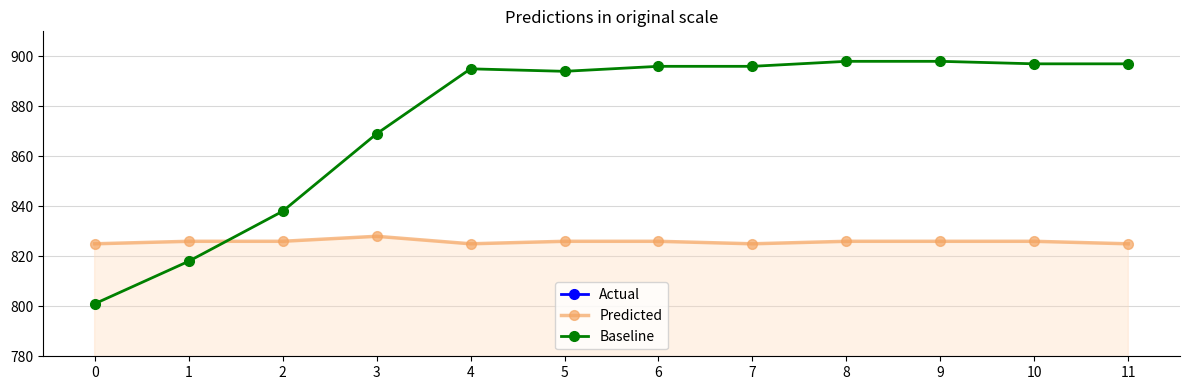

What is the approximate value of Baseline at 2?

838